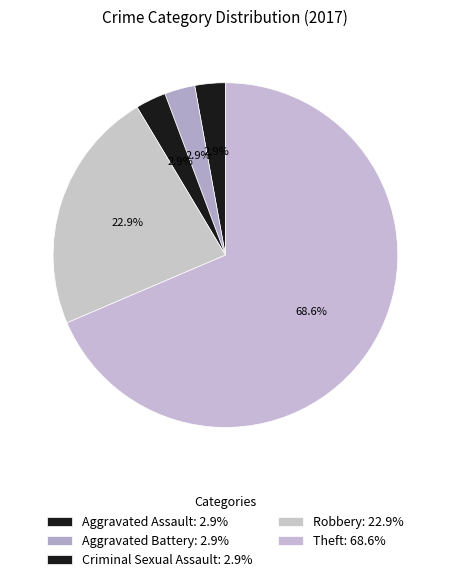

Count the number of slices in the pie.

5